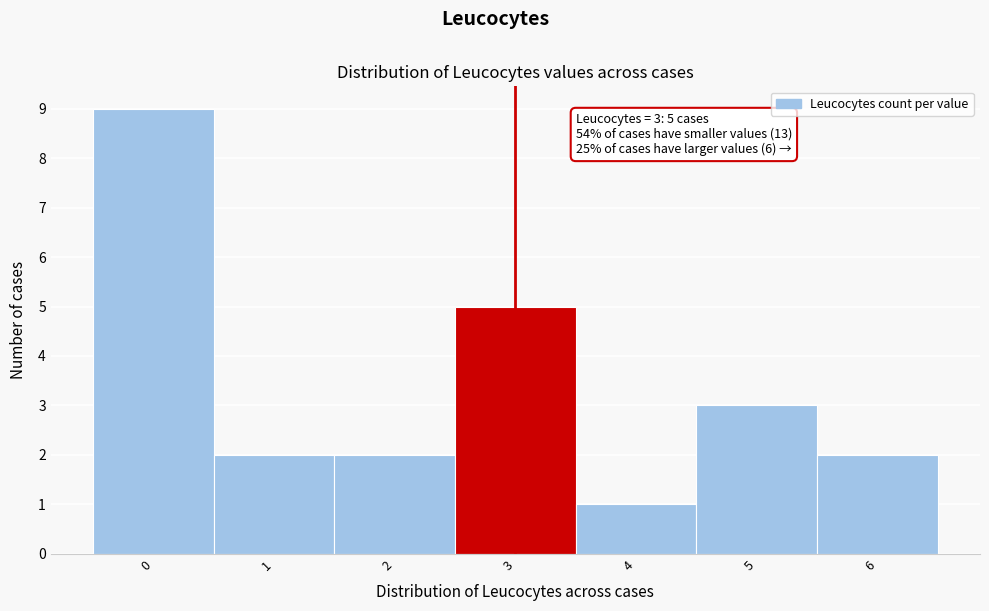

Which range on the x-axis has the tallest bar?

-0.5 to 0.5